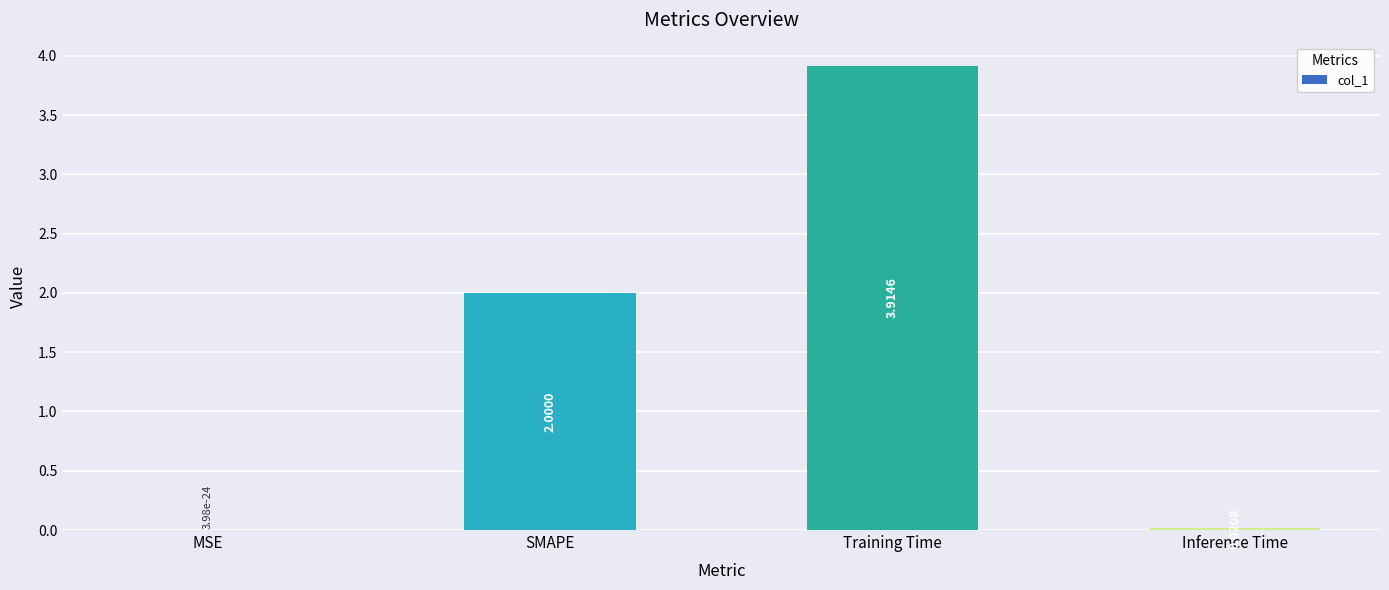

Between Inference Time and Training Time, which is larger?

Training Time